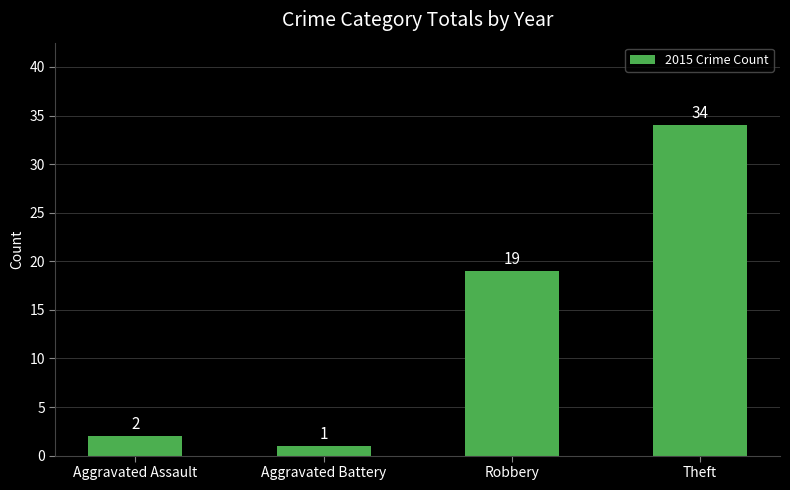

Approximately how many times larger is the value at Theft compared to Robbery?

1.8